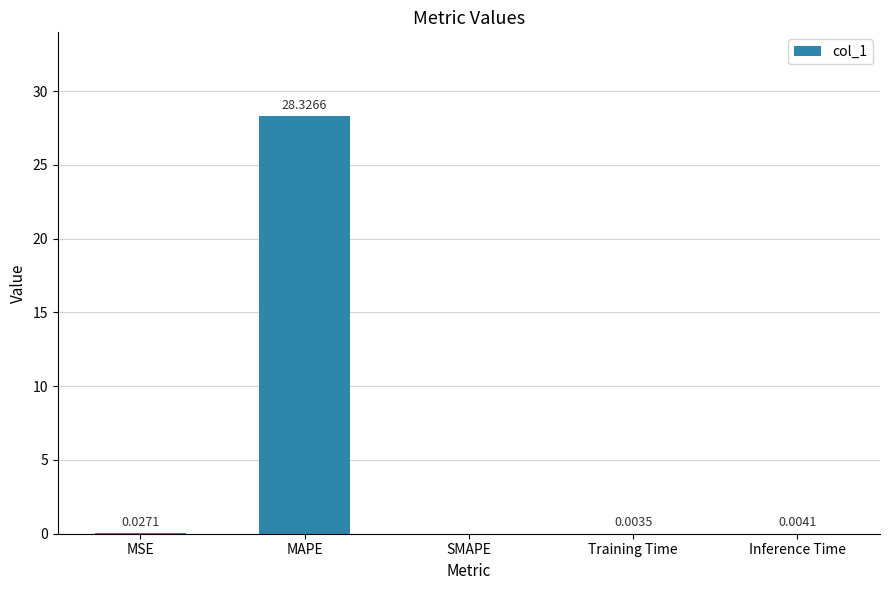

Does the chart contain stacked bars?

No